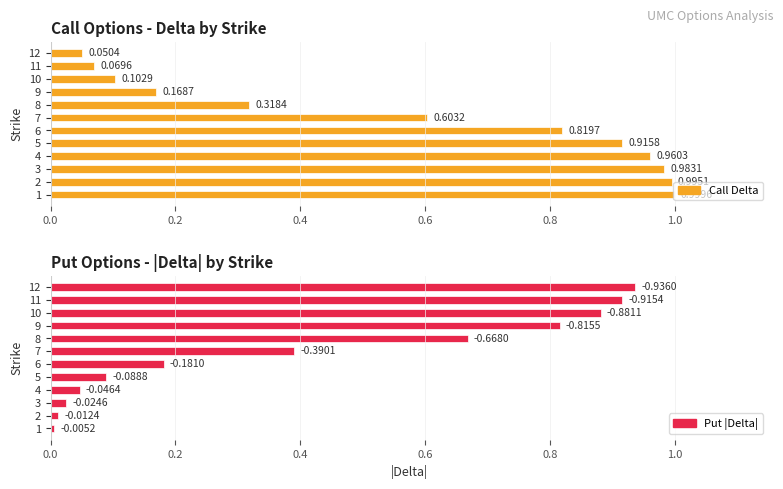

How many bars are there in each group?

2